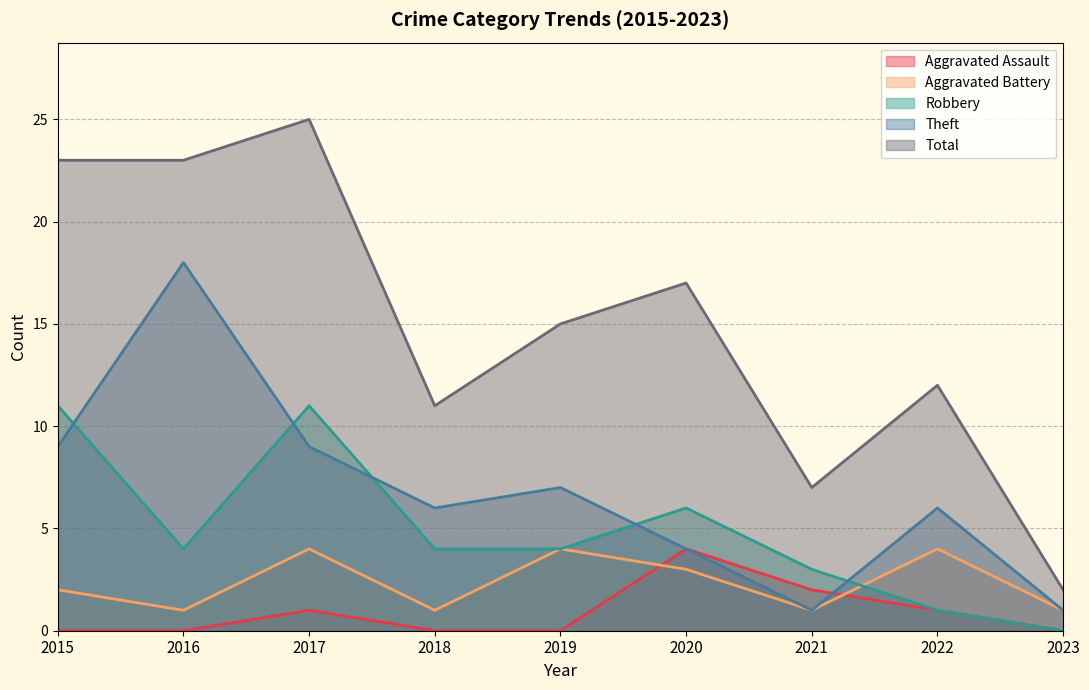

How many interior local valleys does the Aggravated Battery series have?

3